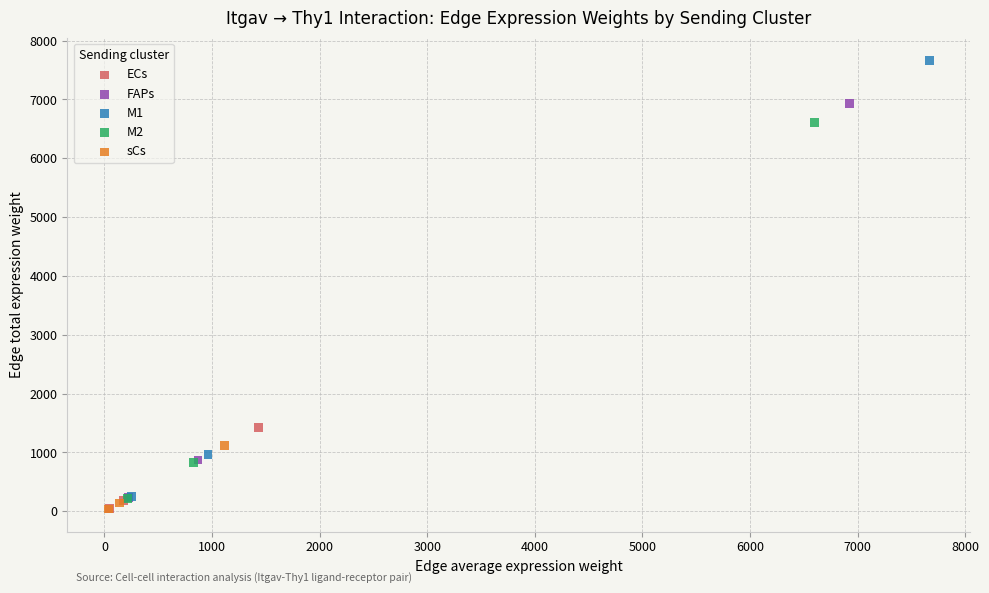

Which series has the largest Y range (max minus min)?

M1